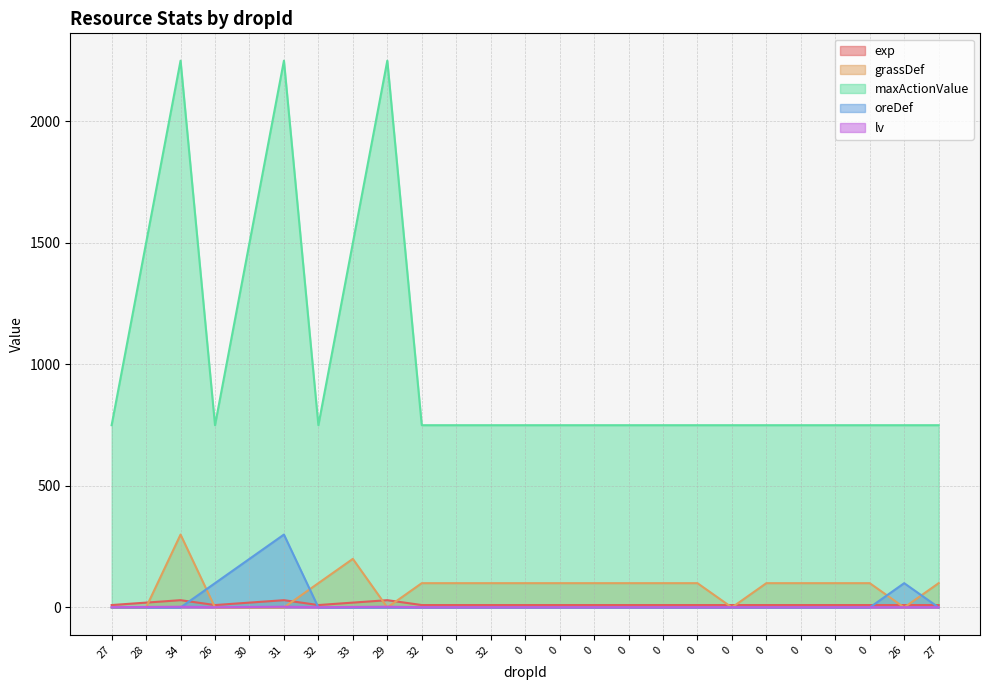

True or false: maxActionValue and grassDef intersect in this chart.

False